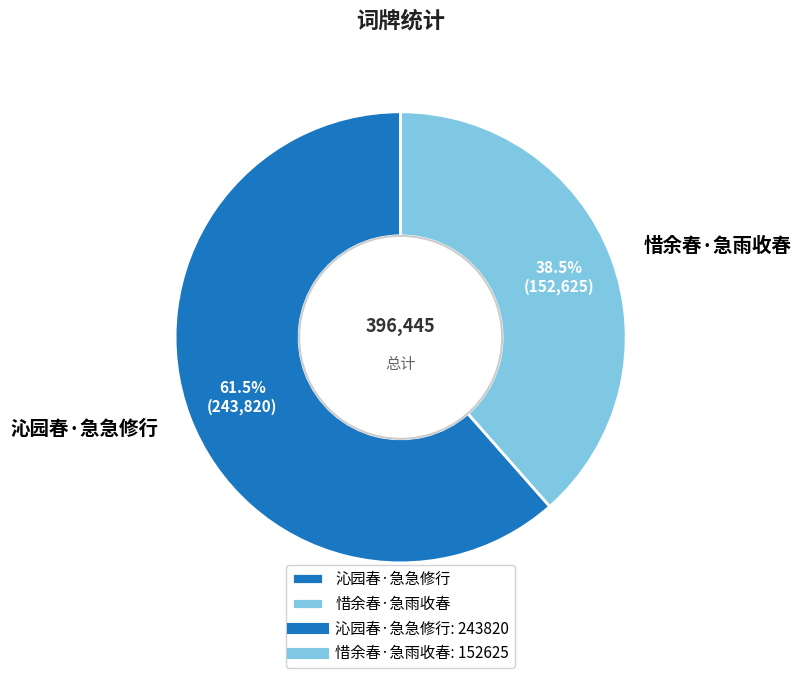

What is the largest slice in the pie chart?

沁园春·急急修行